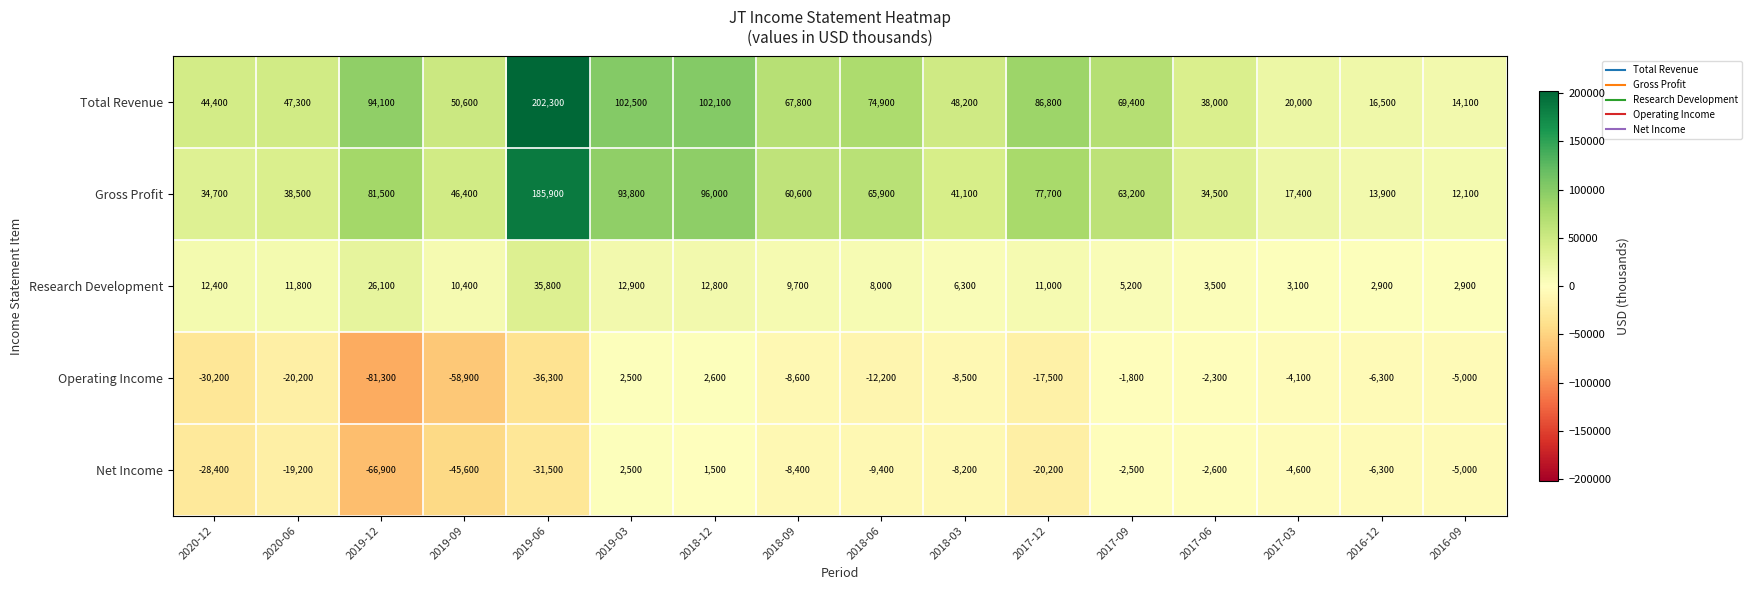

Is it true that Total Revenue equals 71800 at 2019-09?

False